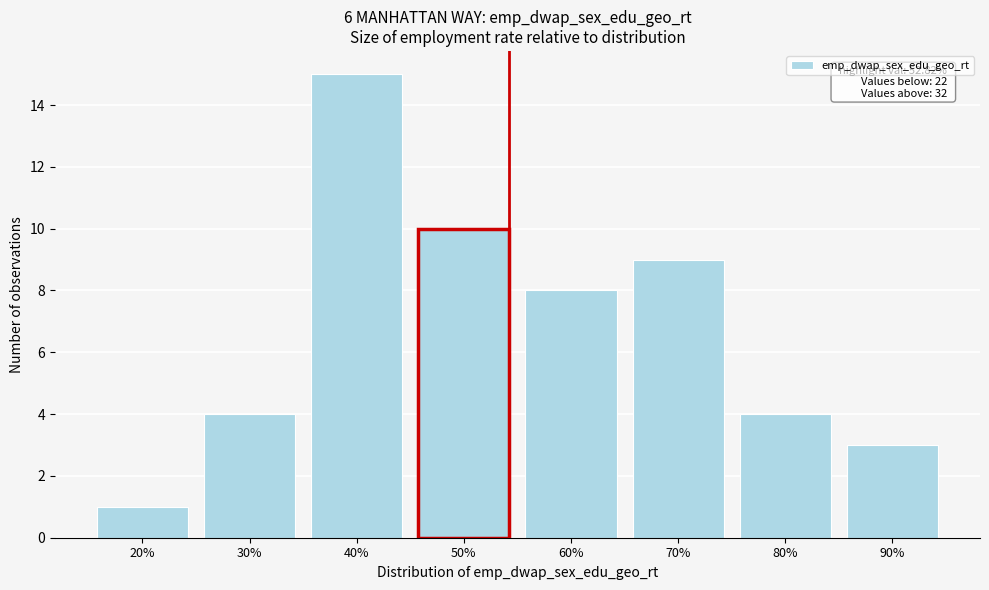

Reading left to right, extract all data points from this chart.

20%=1	30%=4	40%=15	50%=10	60%=8	70%=9	80%=4	90%=3